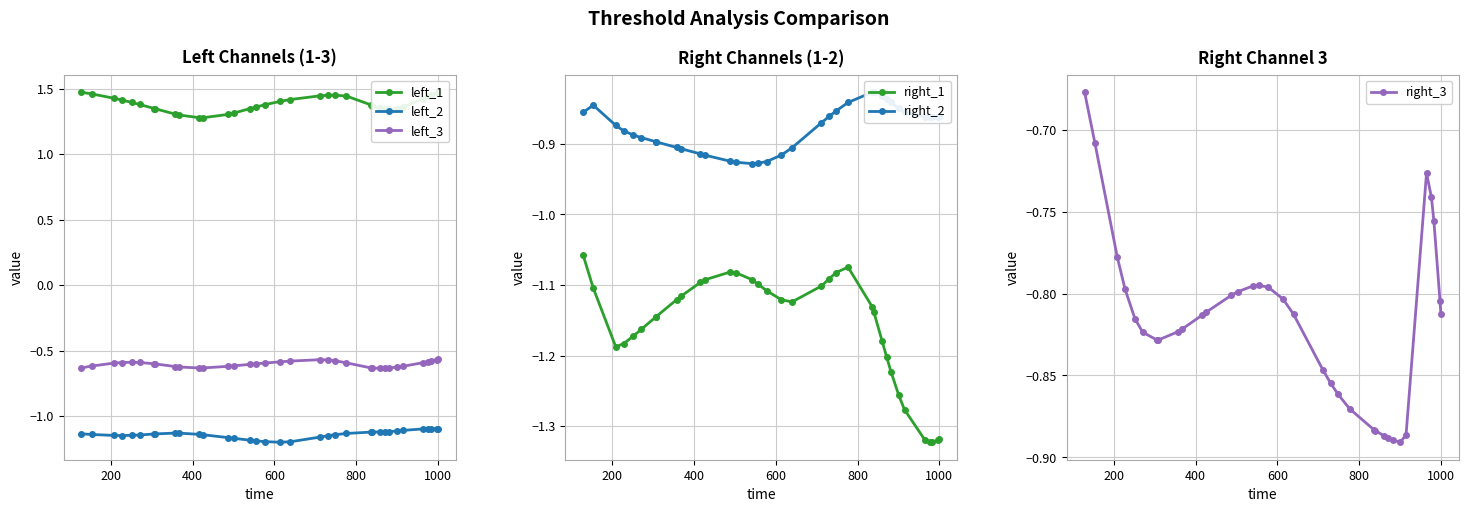

True or false: right_1 has more than 0 interior local peaks.

True